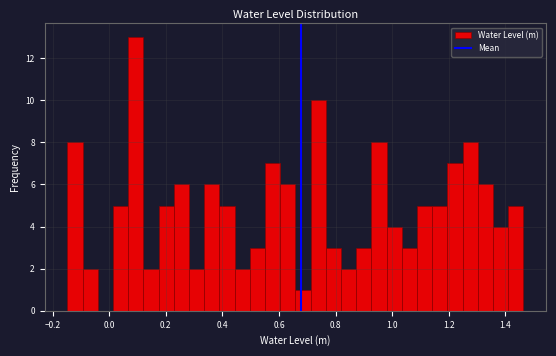

Read against the x-axis, roughly where is the centre of the tallest bar?

0.10